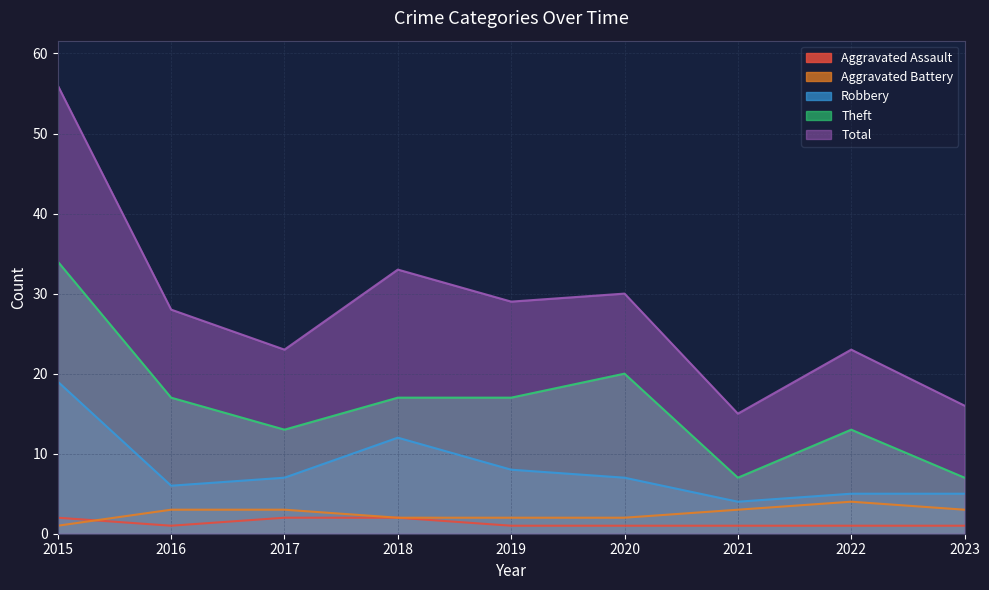

Rank the categories by Aggravated Assault value from lowest to highest.

2016, 2019, 2020, 2021, 2022, 2023, 2015, 2017, 2018